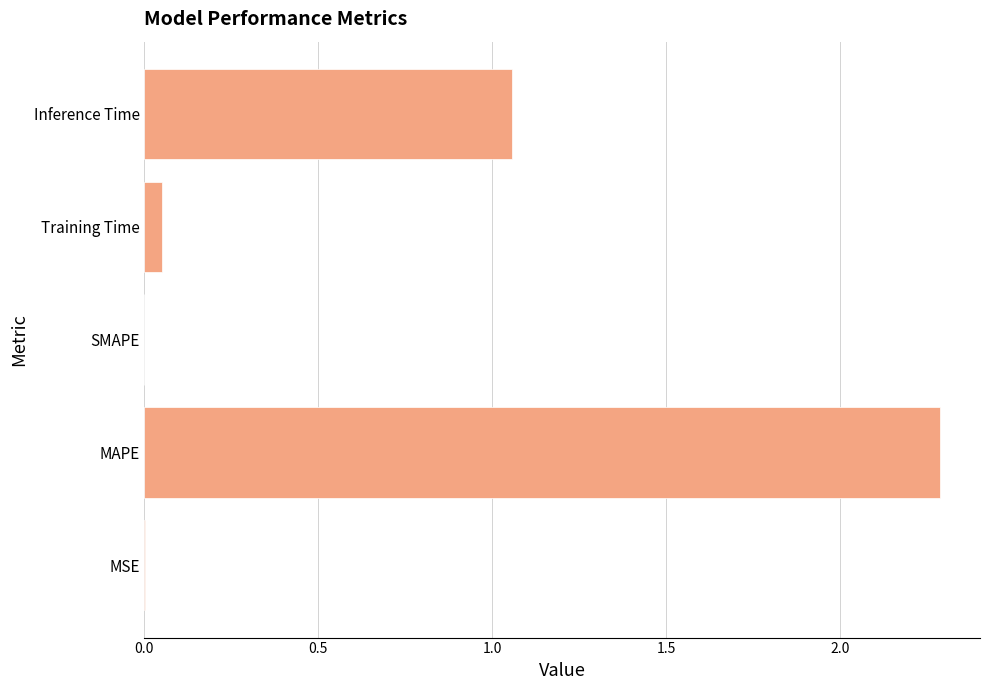

What is the greatest value displayed?

2.3